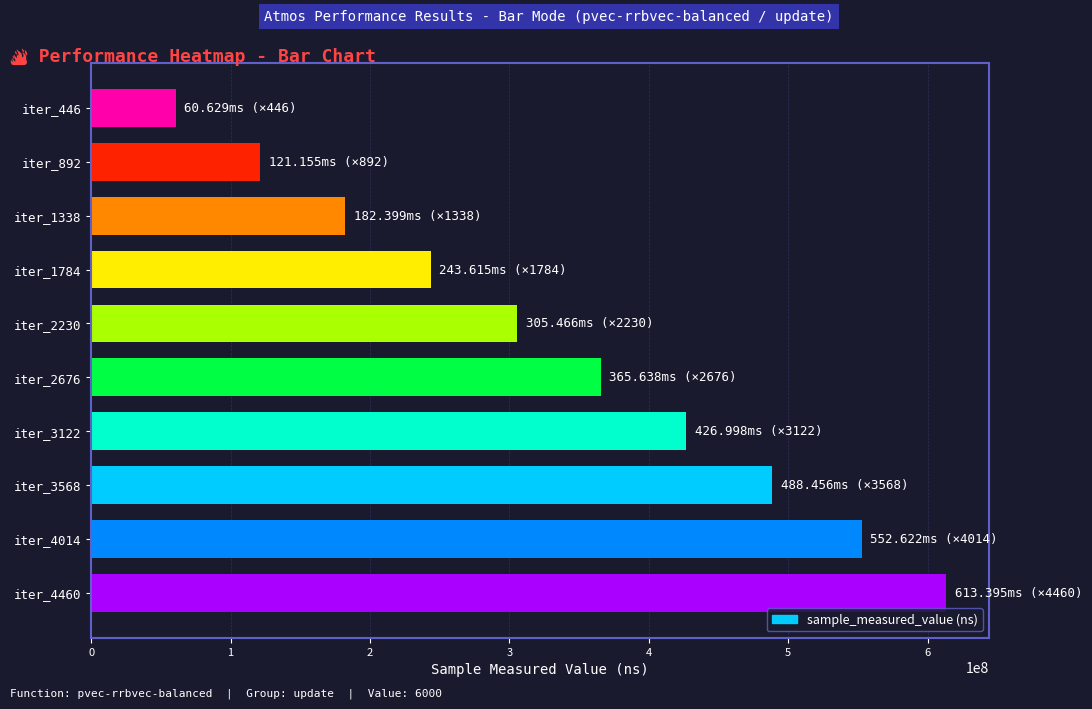

What is the difference between the values at iter_4014 and iter_1338?

370222529